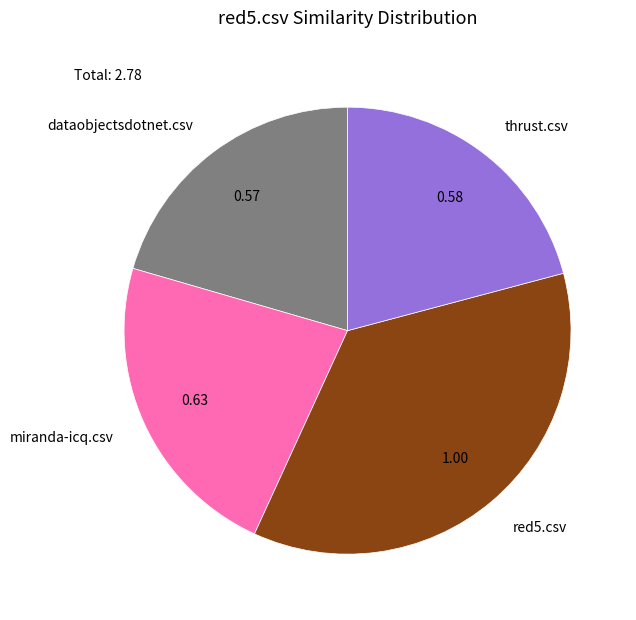

Do miranda-icq.csv and red5.csv together represent more than half of the pie?

Yes